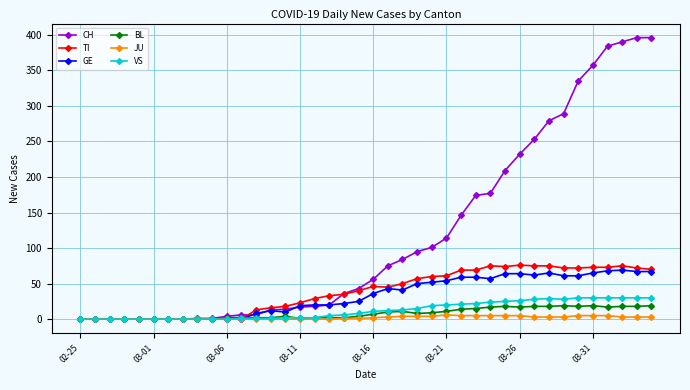

What is the highest value of the TI series?

76